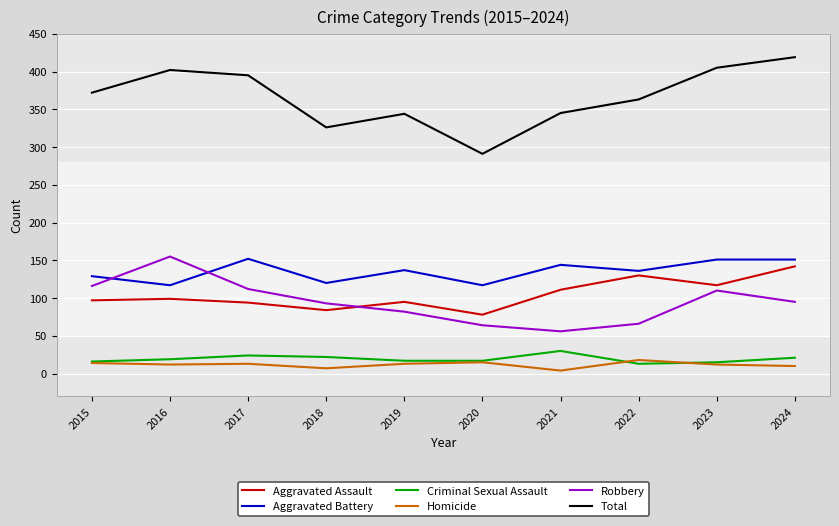

What is the minimum value shown in the chart?

4